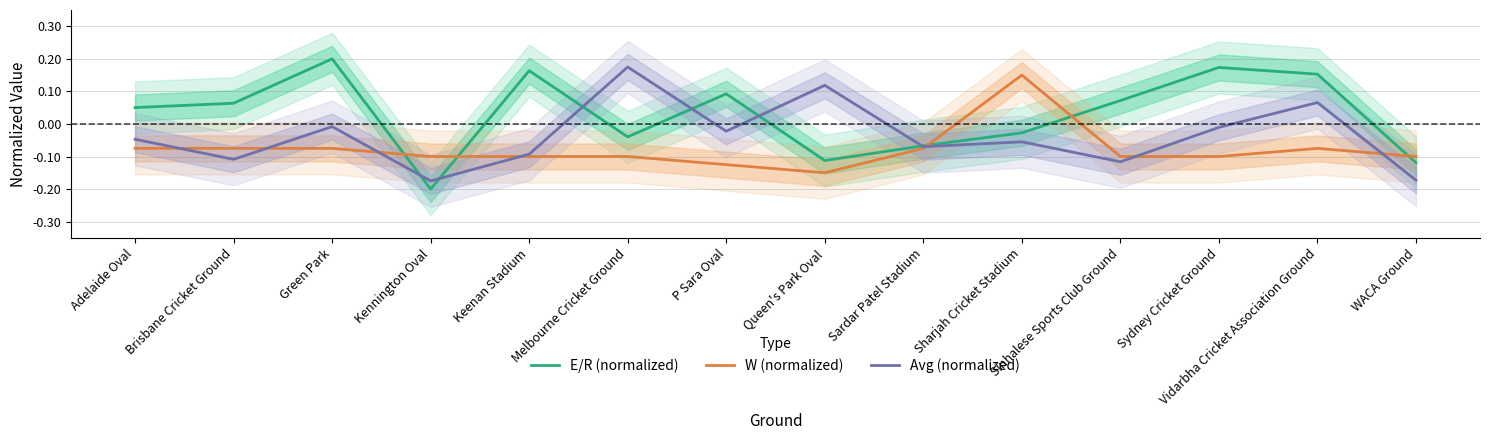

Which label corresponds to the smallest value in the chart?

Kennington Oval